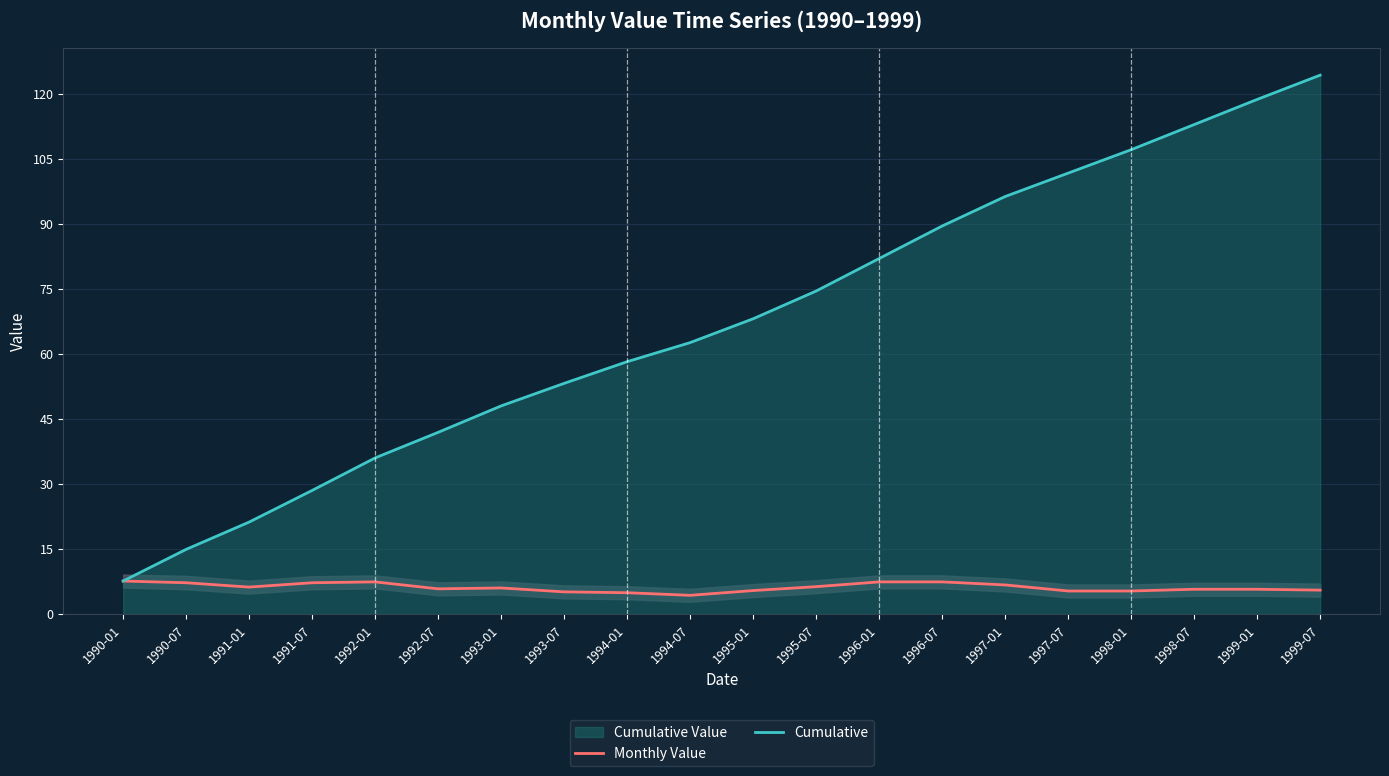

What is the greatest value displayed?

124.4